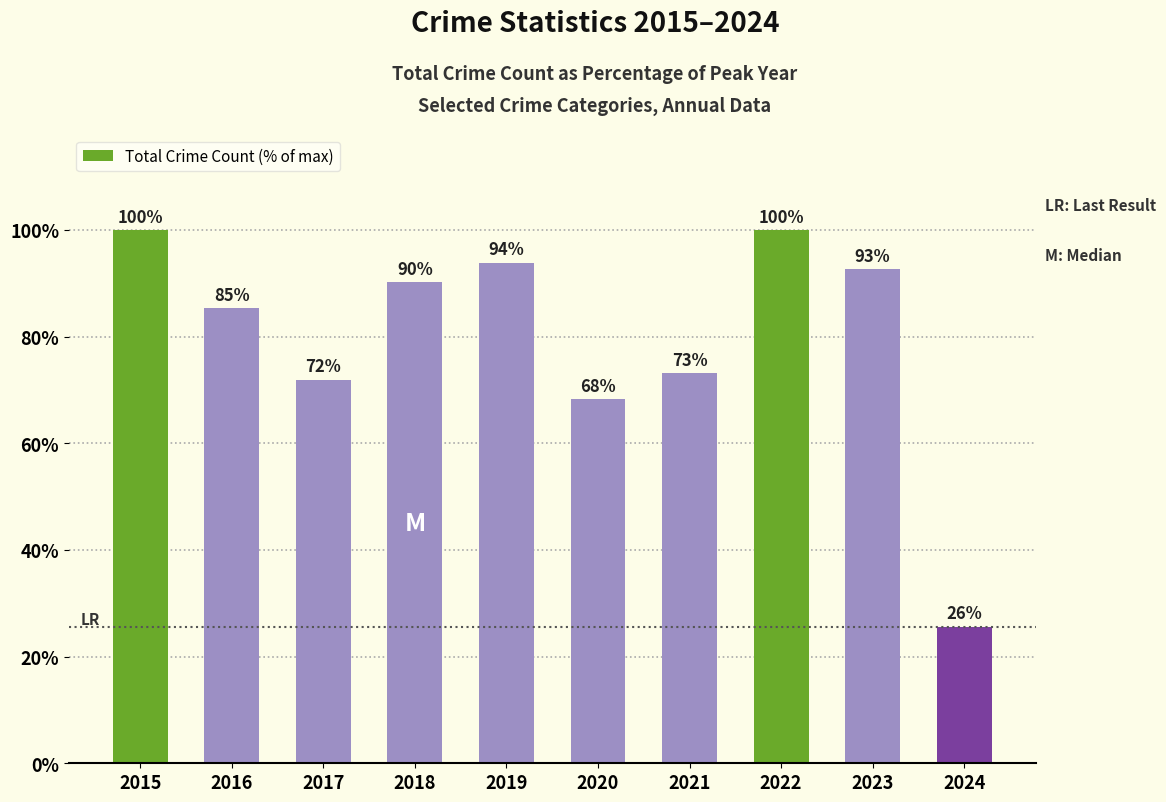

What is the average value?

80.1